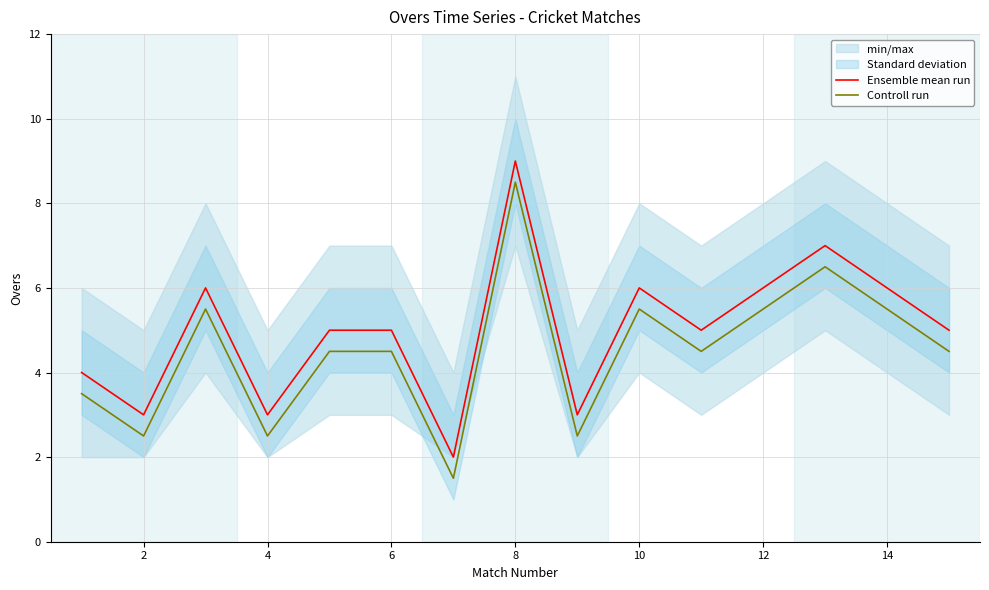

How many interior local peaks does the Controll run series have?

4